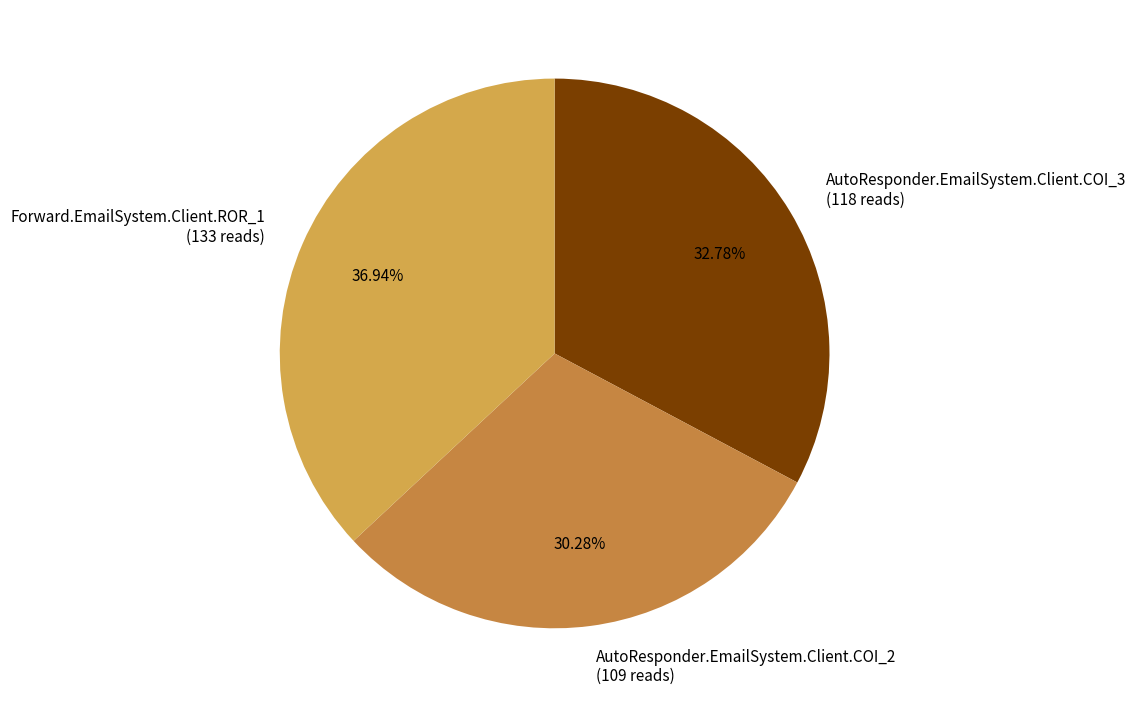

What is the largest slice in the pie chart?

Forward.EmailSystem.Client.ROR_1